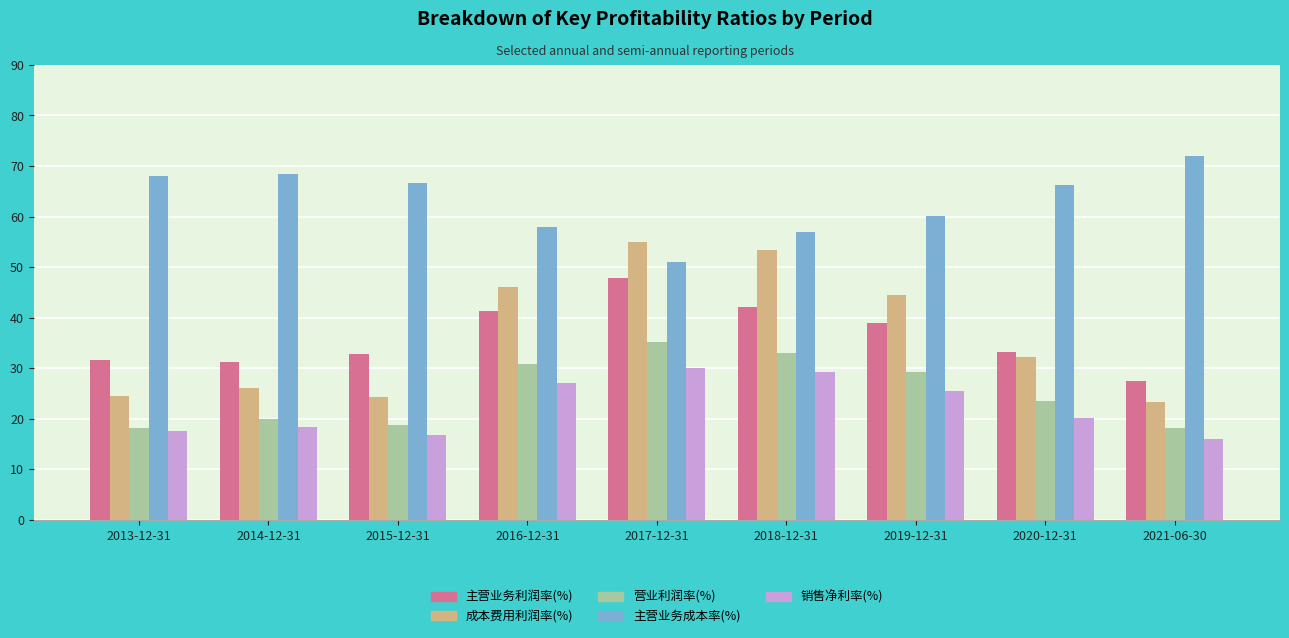

Is it true that 成本费用利润率(%) equals 34.4 at 2014-12-31?

False